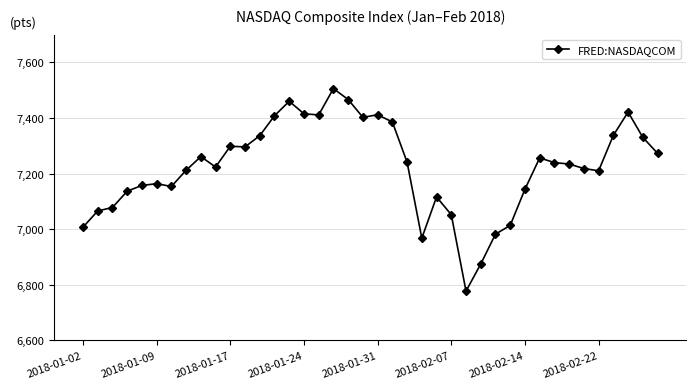

What is the value of the 16th point from the left?

7415.1